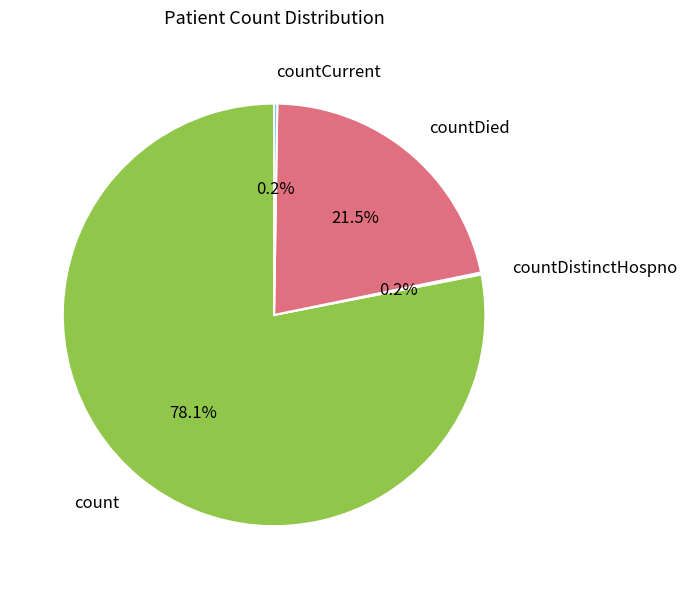

Which slice is the largest?

count